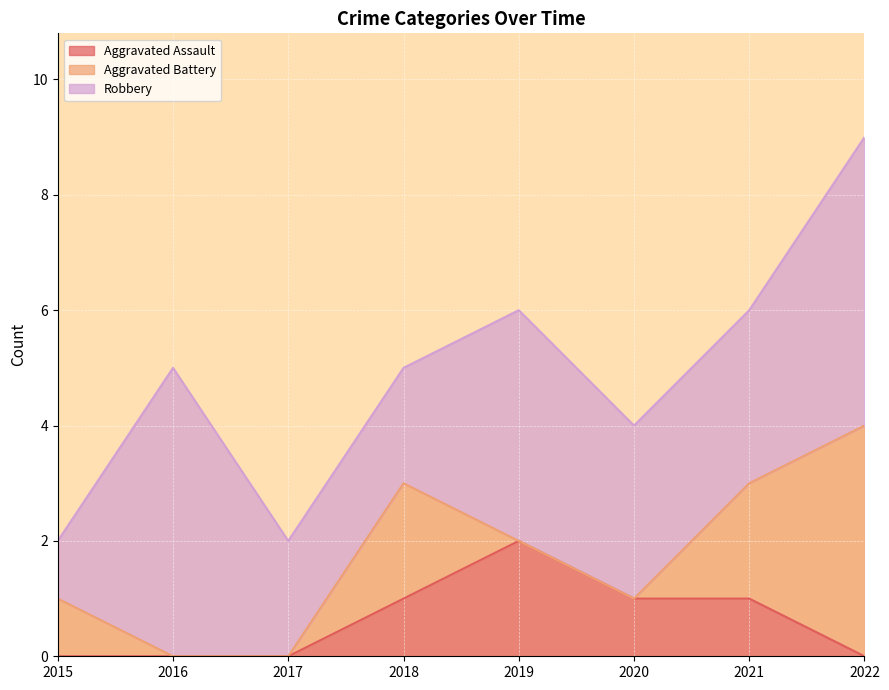

What is the maximum value for Aggravated Battery?

4